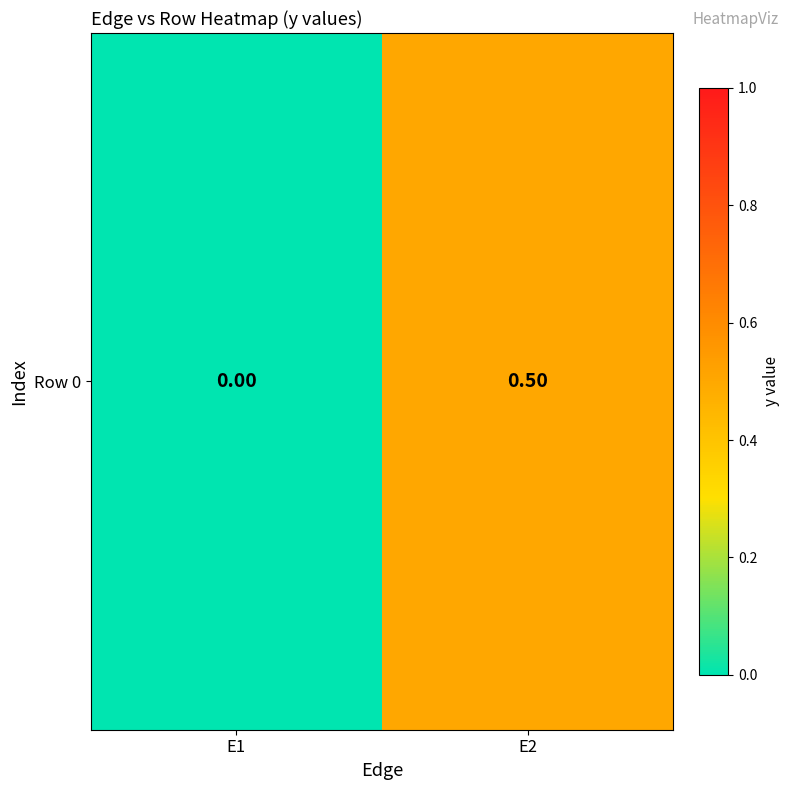

How many data points does each series have?

2